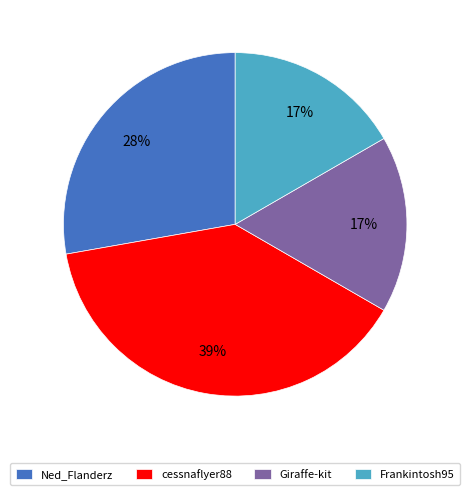

Which slice is the largest?

cessnaflyer88